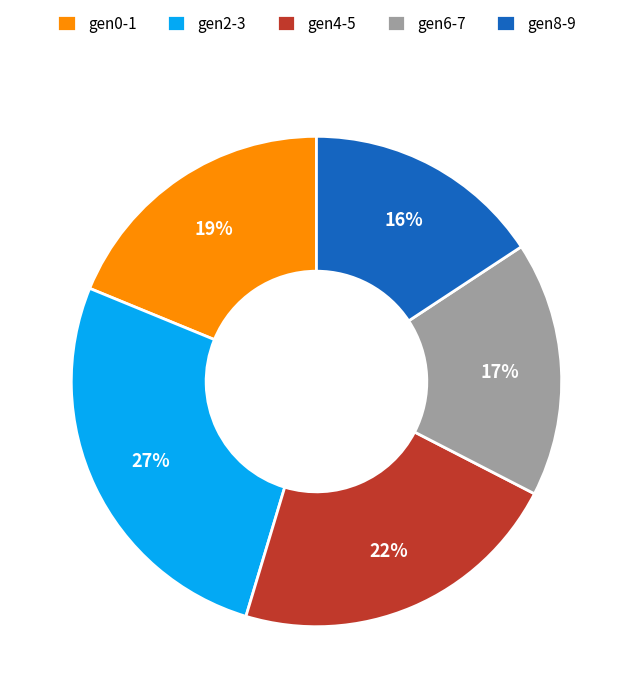

To the nearest percent, what is the average slice percentage?

20%